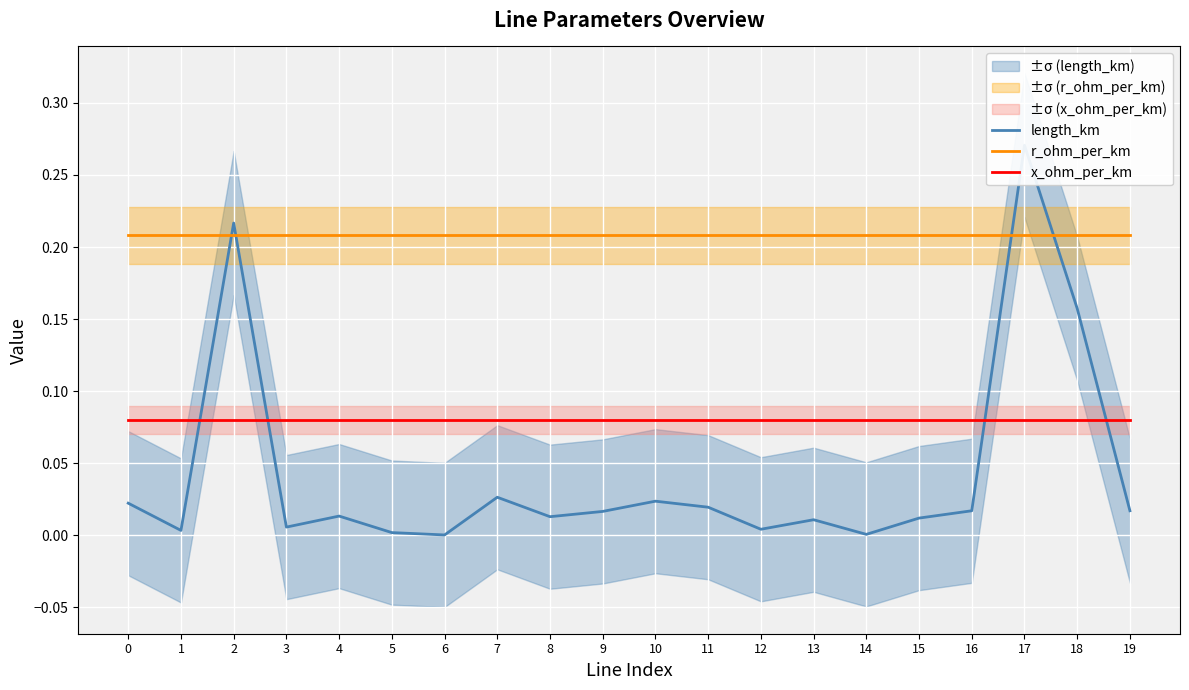

True or false: length_km has a value of 0.0 at 11.

False